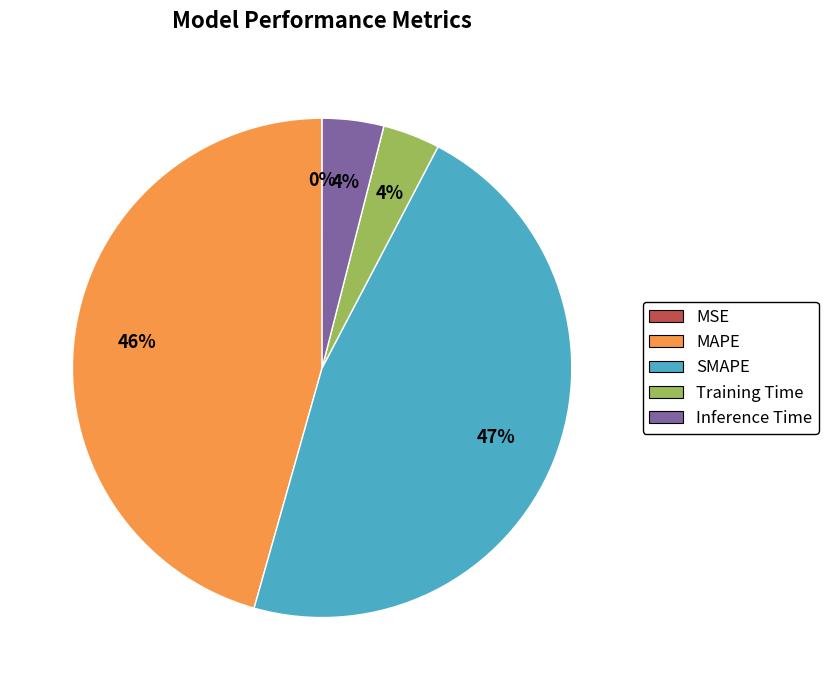

Which has a higher value, MAPE or Training Time?

MAPE